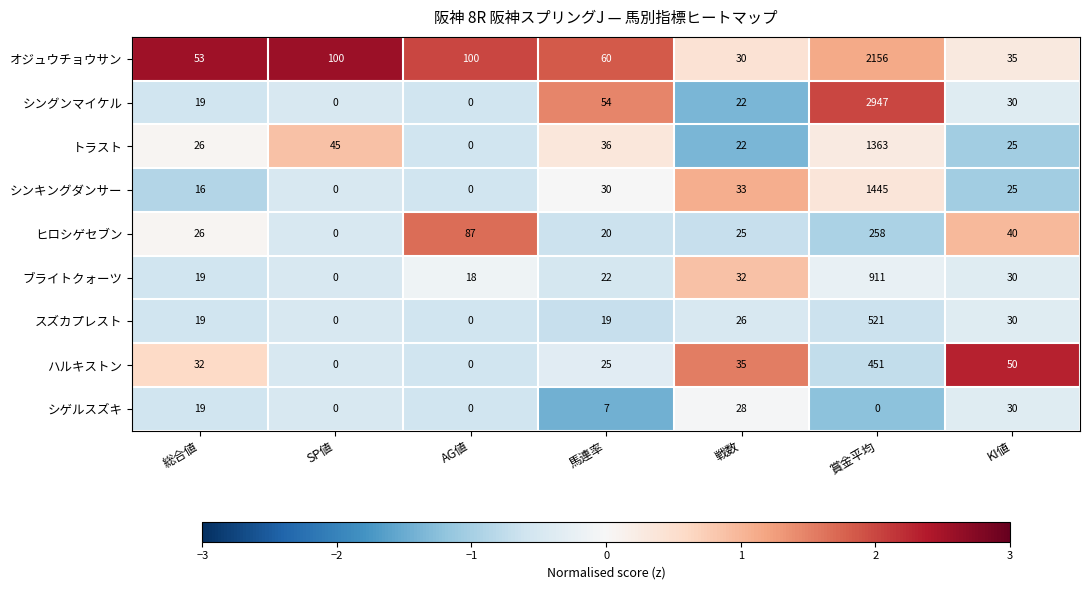

Which label corresponds to the largest value in the chart?

賞金平均